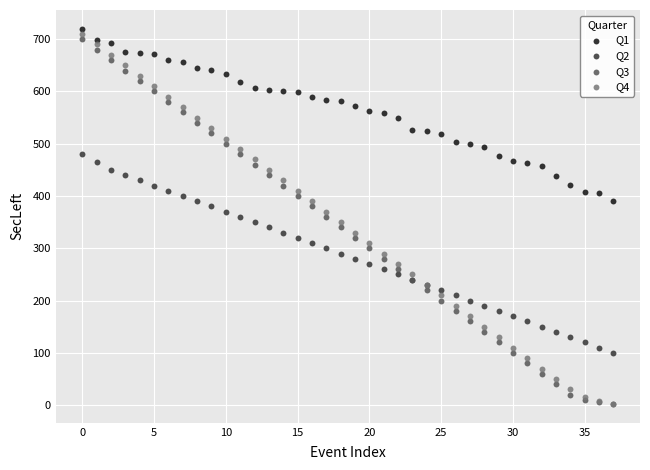

Which series reaches the maximum Y coordinate?

Q1